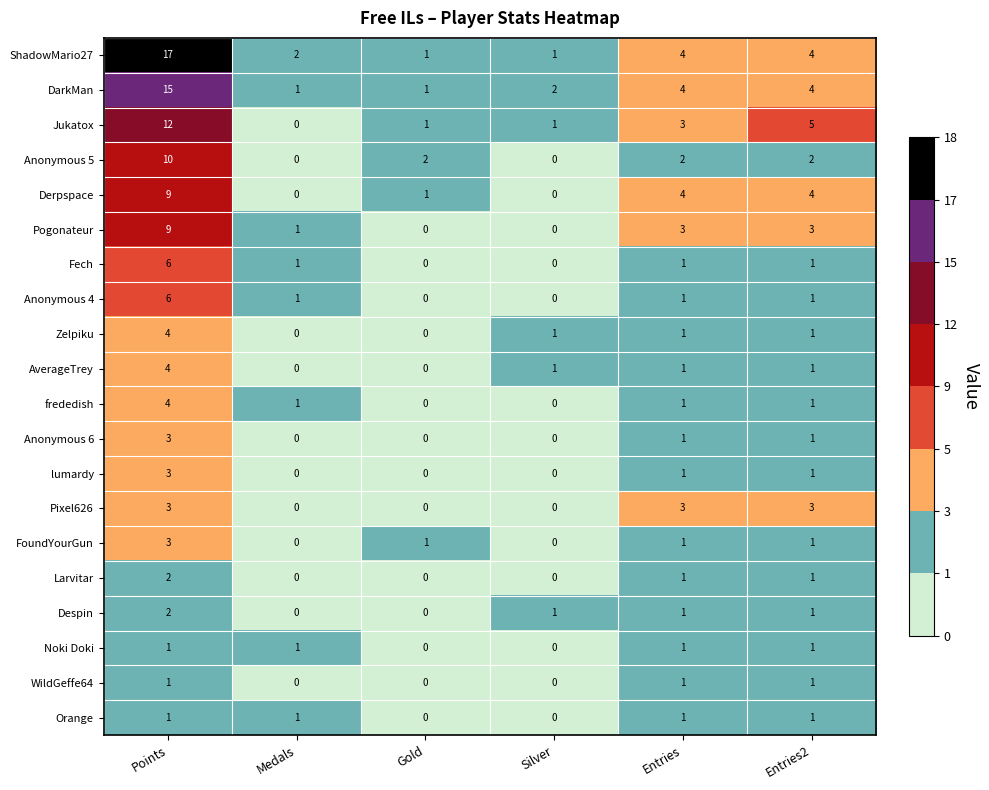

Count the number of data series in this chart.

20